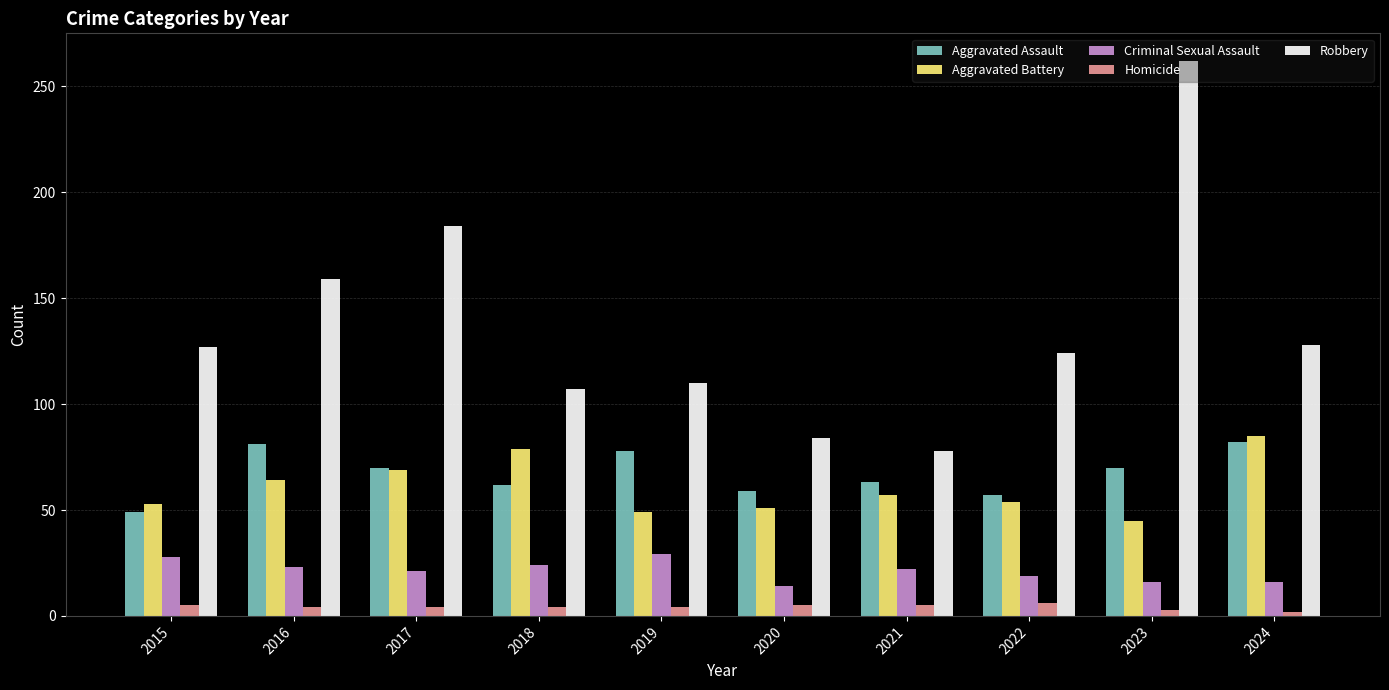

What are all the series names shown in the legend?

Aggravated Assault, Aggravated Battery, Criminal Sexual Assault, Homicide, Robbery